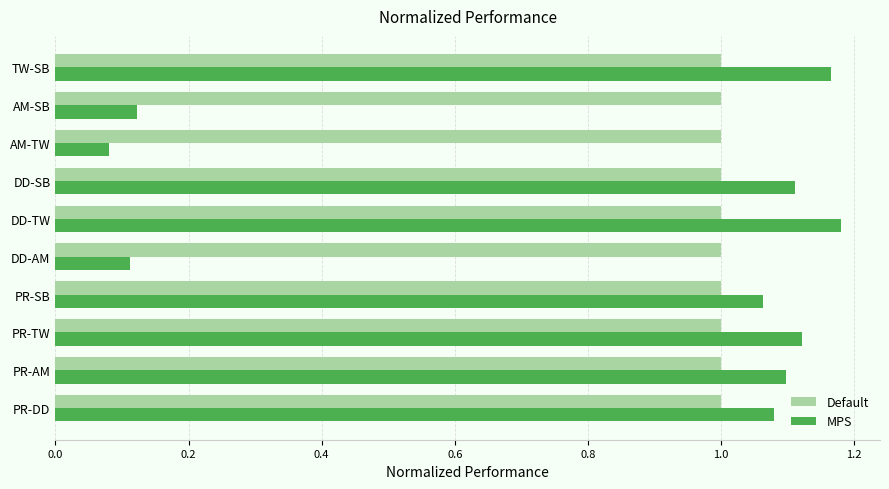

What is the sum of all MPS values?

8.1